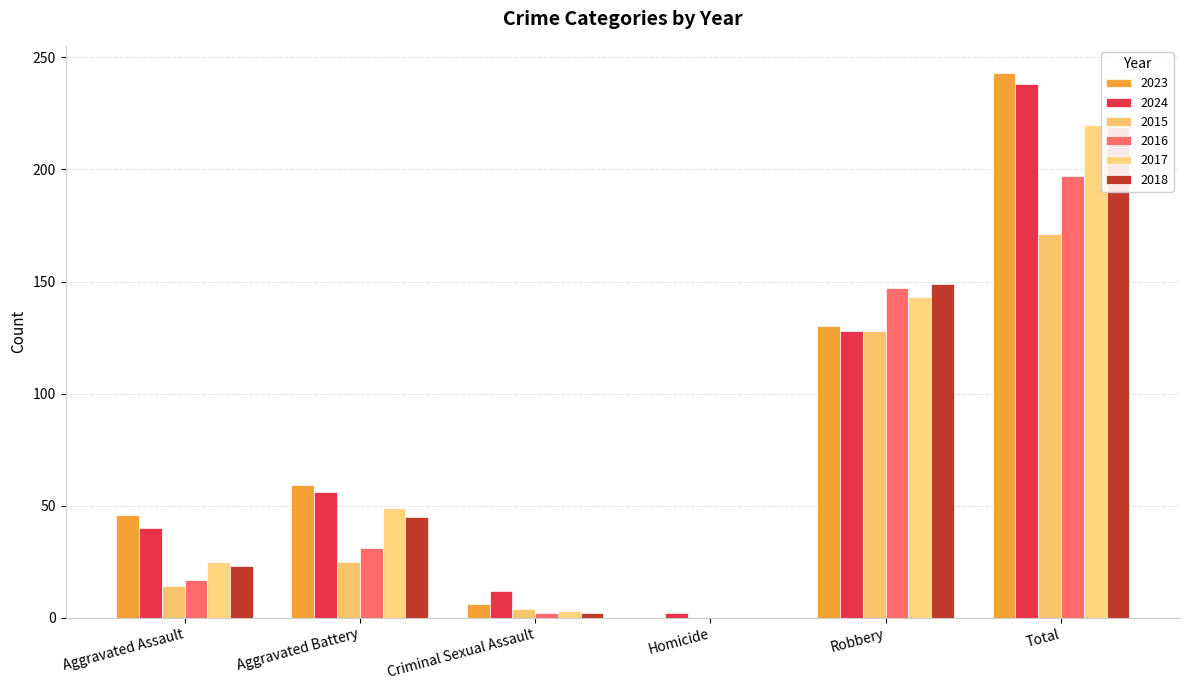

What position from the left is Homicide?

4